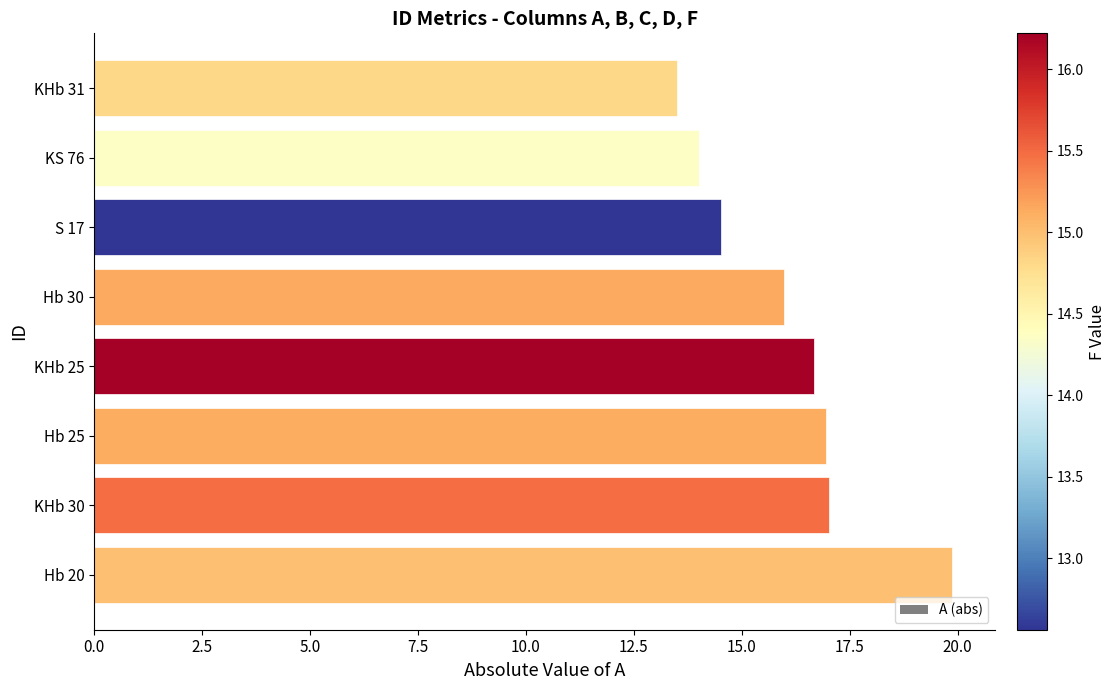

True or false: the data shows 7.7 at KHb 31.

False